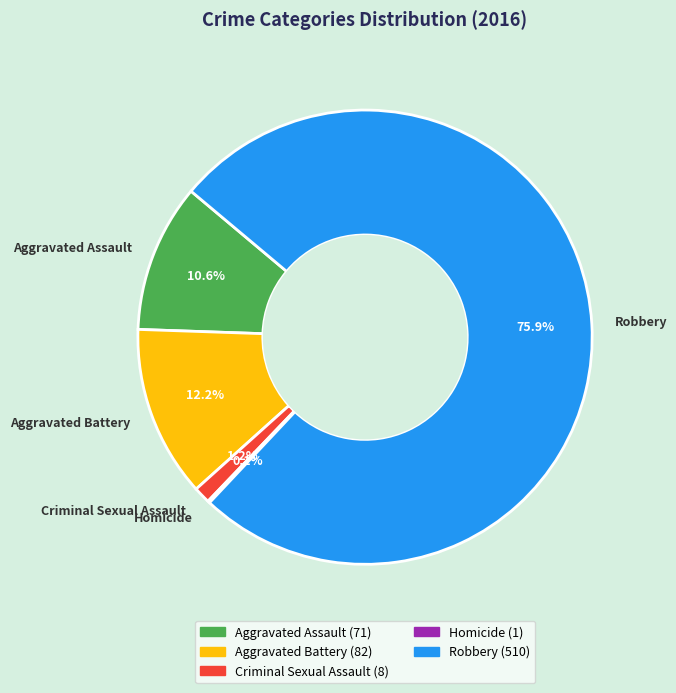

Is there any slice that represents more than half of the pie?

Yes